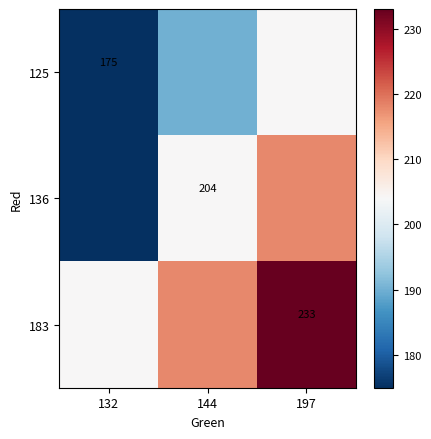

What is the total value across all series at 132?

554